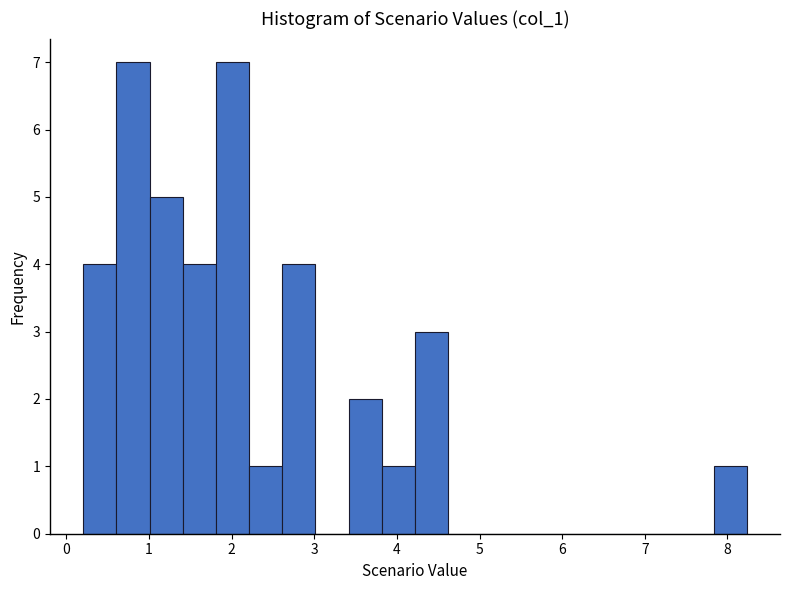

Reading left to right, list every bar in this chart as the range it spans on the x-axis followed by its height. Neither the bar edges nor the heights are printed on the chart, so give them approximately, as read against the axes.

0.2 to 0.6: 4
0.6 to 1.0: 7
1.0 to 1.4: 5
1.4 to 1.8: 4
1.8 to 2.2: 7
2.2 to 2.6: 1
2.6 to 3.0: 4
3.0 to 3.4: 0
3.4 to 3.8: 2
3.8 to 4.2: 1
4.2 to 4.6: 3
4.6 to 5.0: 0
5.0 to 5.4: 0
5.4 to 5.8: 0
5.8 to 6.2: 0
6.2 to 6.6: 0
6.6 to 7.0: 0
7.0 to 7.4: 0
7.4 to 7.8: 0
7.8 to 8.2: 1